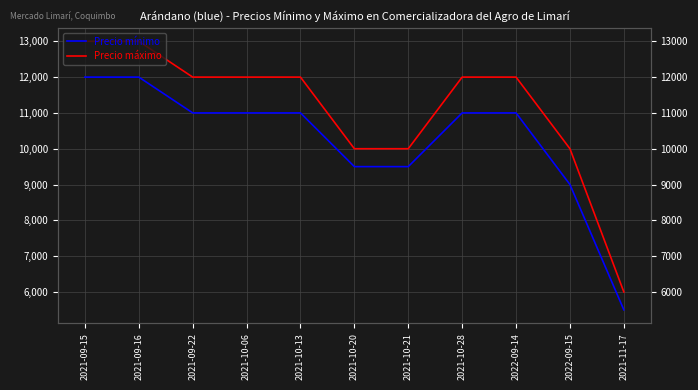

At which label does Precio máximo reach its peak?

2021-09-15